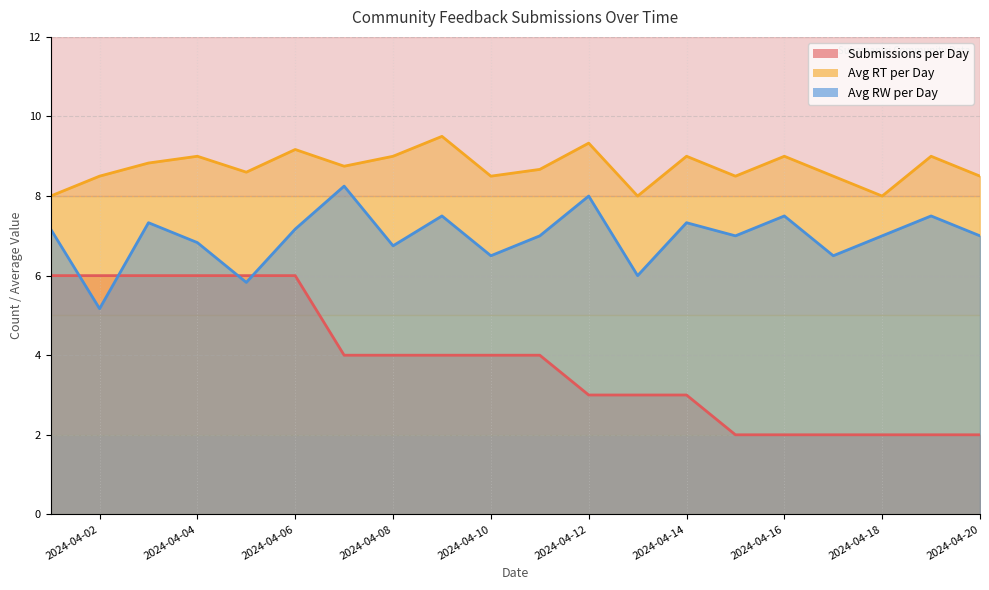

The value of Submissions per Day at 2024-04-18 is 3.4. True or false?

False